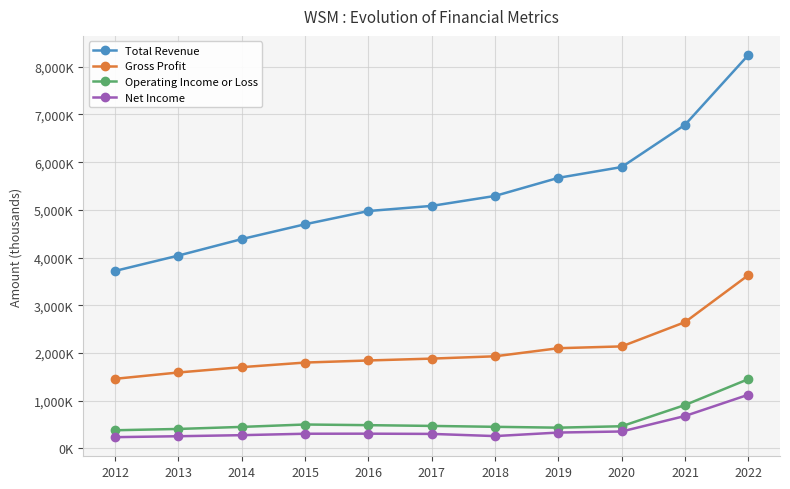

What is the average value of the Total Revenue series?

5345582